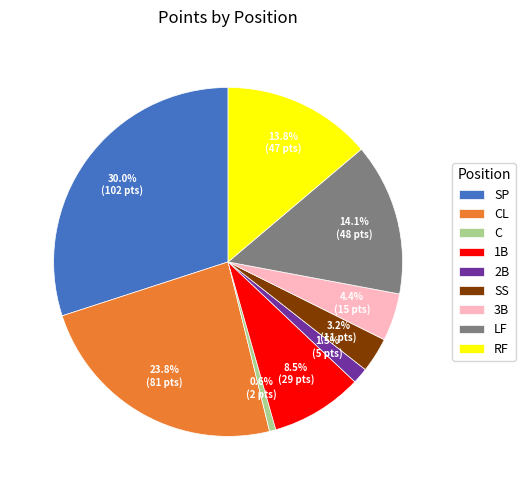

Between LF and SP, which is larger?

SP